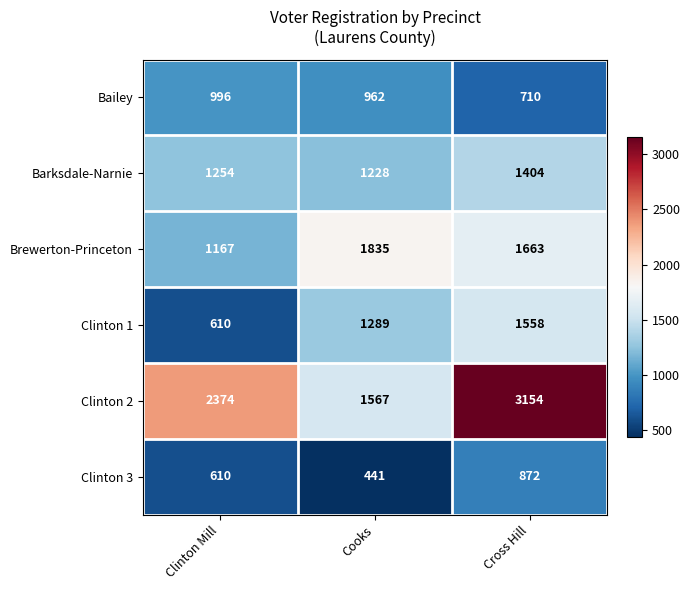

Reading right to left, list all the values displayed in this chart.

Bailey: Cross Hill=710	Cooks=962	Clinton Mill=996
Barksdale-Narnie: Cross Hill=1404	Cooks=1228	Clinton Mill=1254
Brewerton-Princeton: Cross Hill=1663	Cooks=1835	Clinton Mill=1167
Clinton 1: Cross Hill=1558	Cooks=1289	Clinton Mill=610
Clinton 2: Cross Hill=3154	Cooks=1567	Clinton Mill=2374
Clinton 3: Cross Hill=872	Cooks=441	Clinton Mill=610